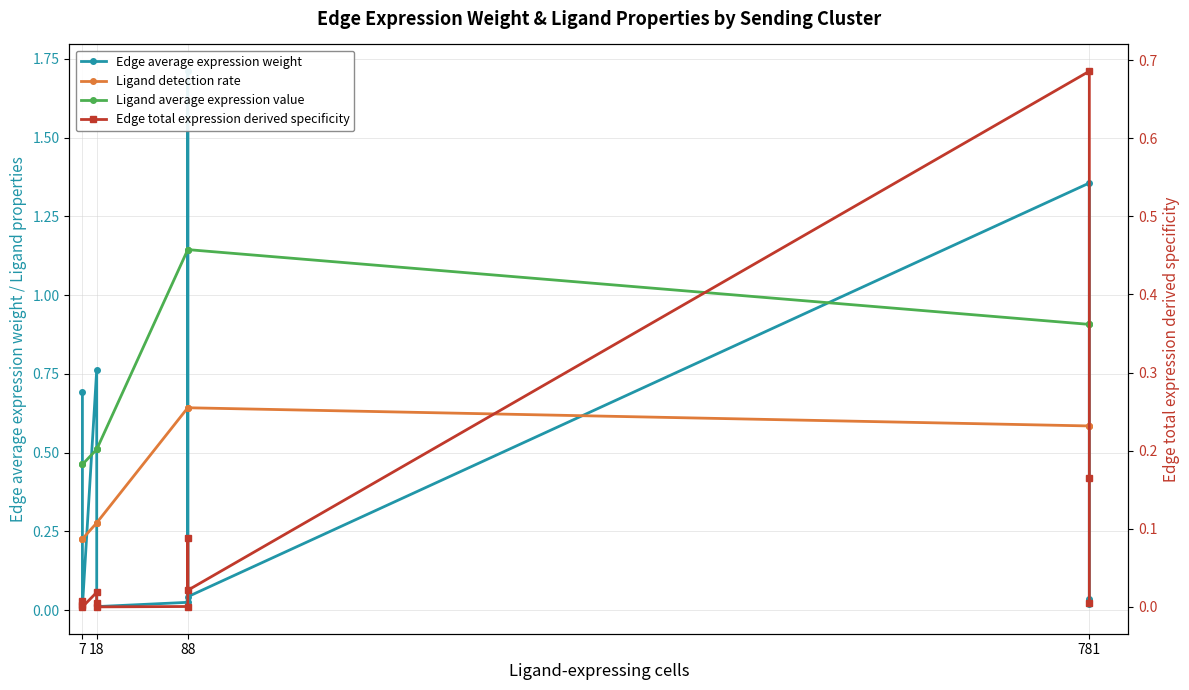

Does the chart have visible grid lines?

Yes